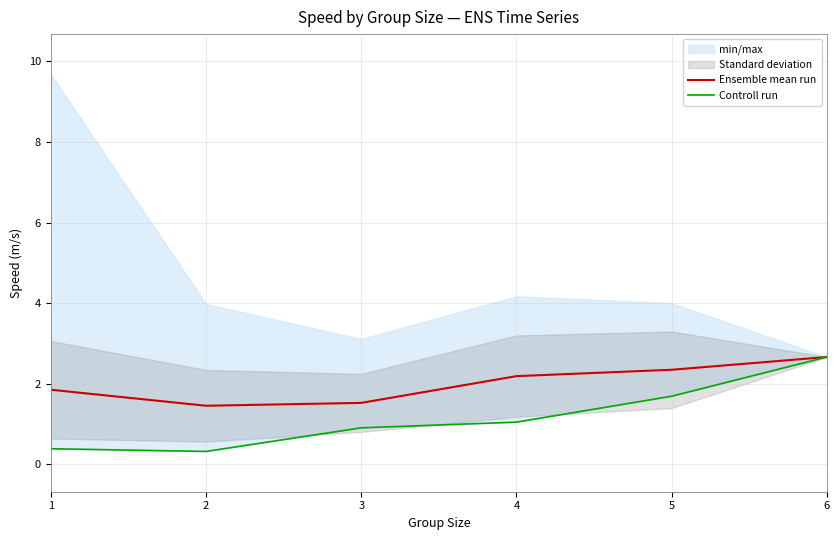

Is the value of Controll run at 3 greater than the value of Ensemble mean run at 4?

No